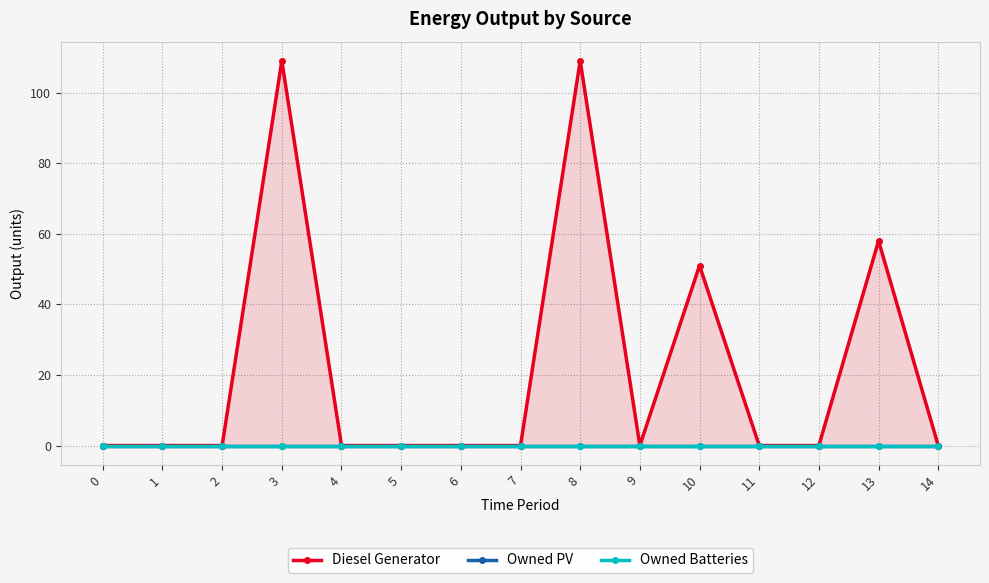

True or false: Diesel Generator and Owned Batteries cross at least once.

False